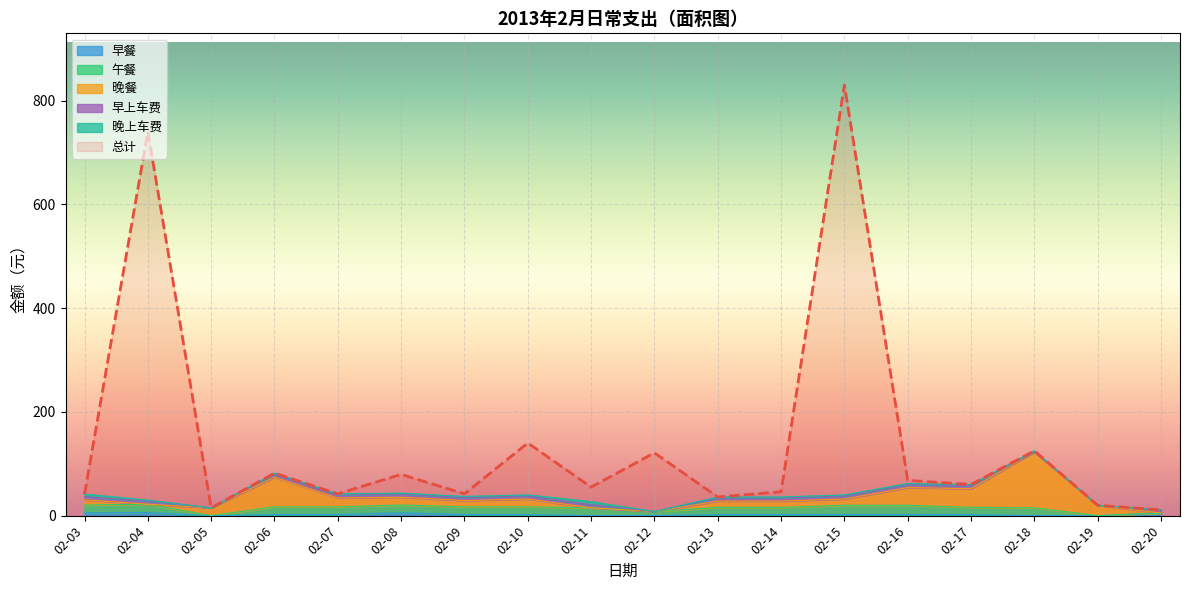

In 早餐, how many points are lower than both neighbors (excluding endpoints)?

1